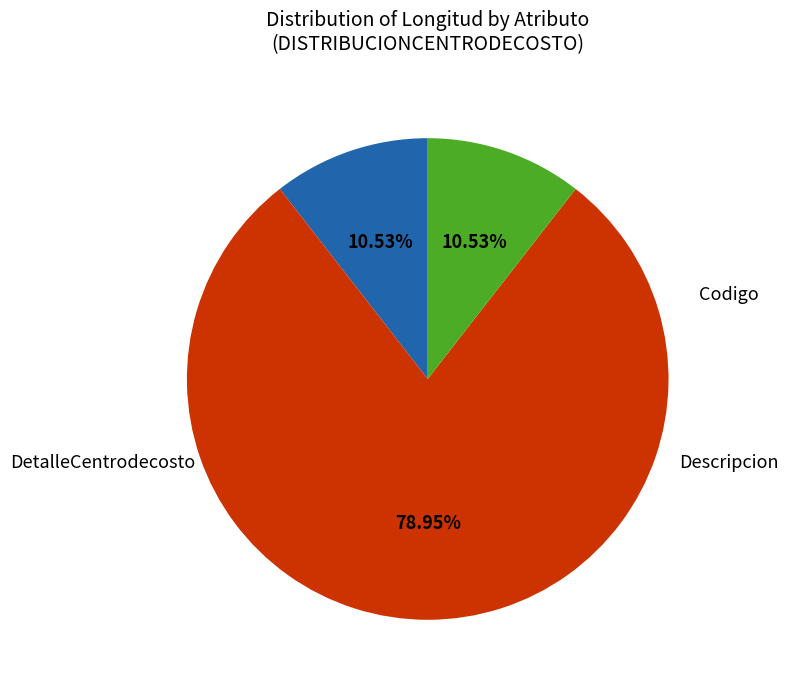

Is there a majority slice in this chart?

Yes